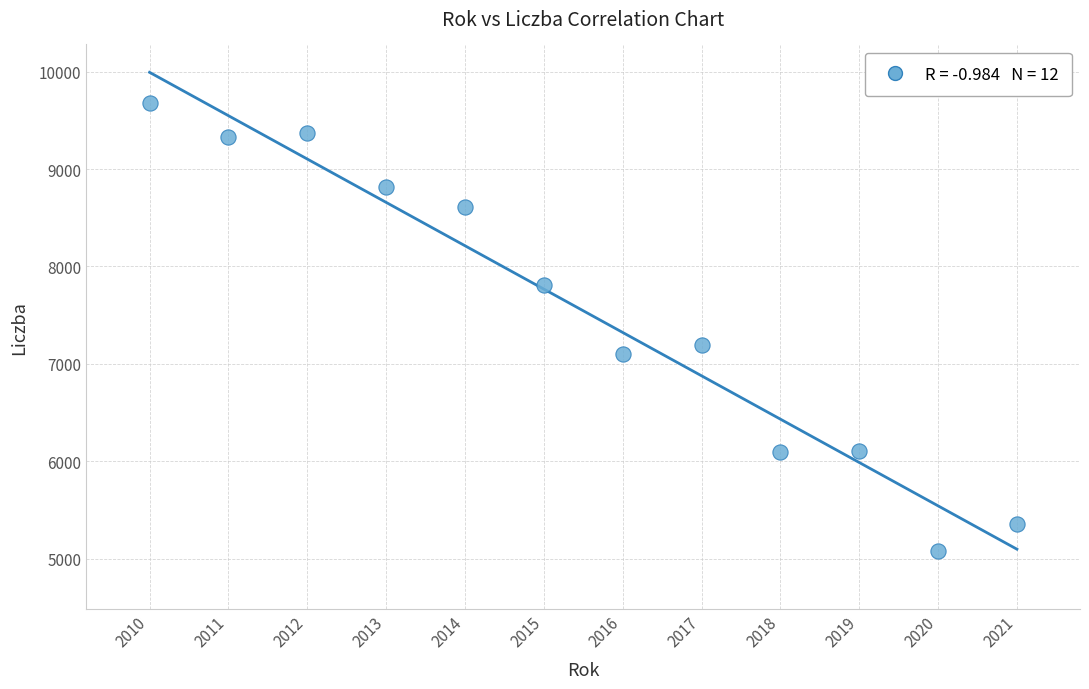

What is the range of X values (max minus min)?

11